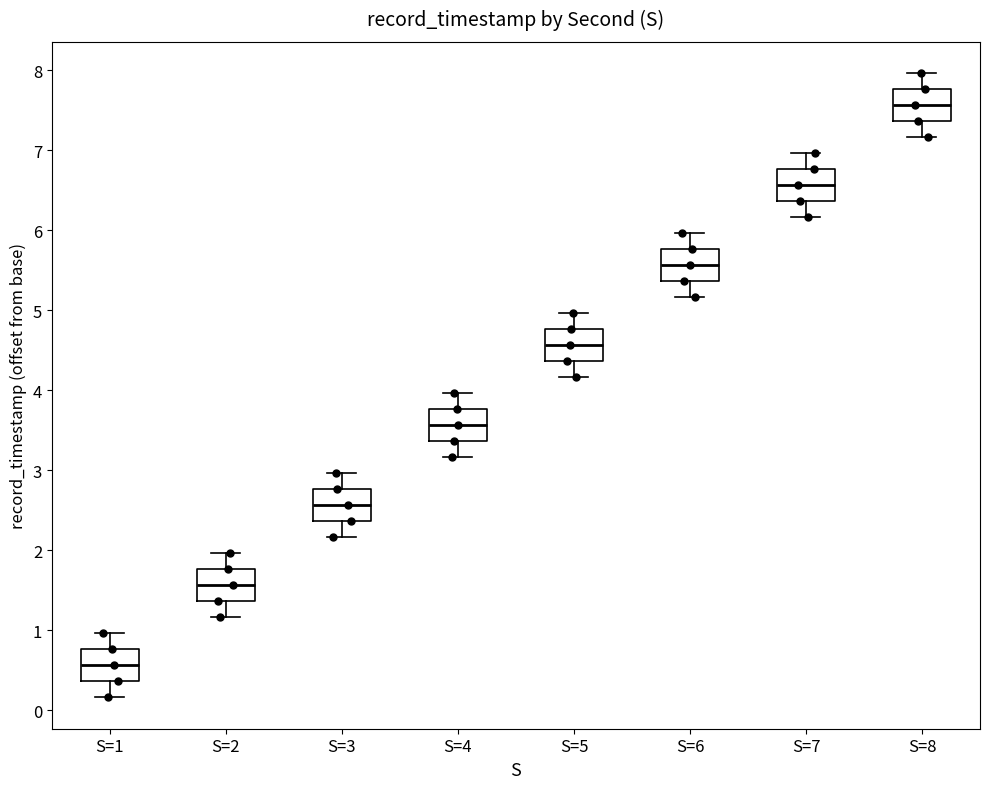

Reading left to right, read every box against the y-axis: the position of its median line, the range the box covers, and the ends of its whiskers. The values are not printed on the chart, so give them approximately, as read against the axis.

S=1: median 0.6, box 0.4 to 0.8, whiskers 0.2 to 1.0
S=2: median 1.6, box 1.4 to 1.8, whiskers 1.2 to 2.0
S=3: median 2.6, box 2.4 to 2.8, whiskers 2.2 to 3.0
S=4: median 3.6, box 3.4 to 3.8, whiskers 3.2 to 4.0
S=5: median 4.6, box 4.4 to 4.8, whiskers 4.2 to 5.0
S=6: median 5.6, box 5.4 to 5.8, whiskers 5.2 to 6.0
S=7: median 6.6, box 6.4 to 6.8, whiskers 6.2 to 7.0
S=8: median 7.6, box 7.4 to 7.8, whiskers 7.2 to 8.0